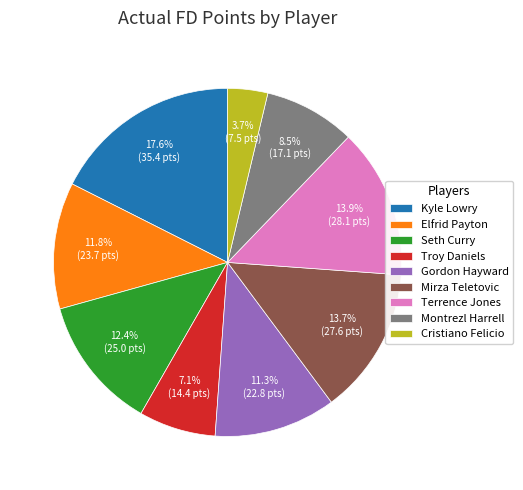

Combined, do Cristiano Felicio and Terrence Jones account for over 50%?

No